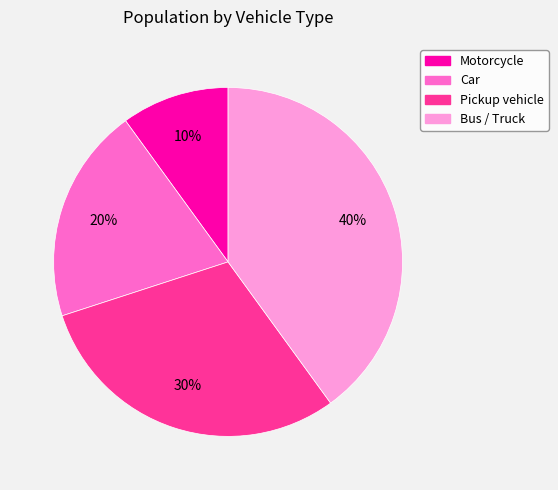

To the nearest percent, what portion does Pickup vehicle represent?

30%